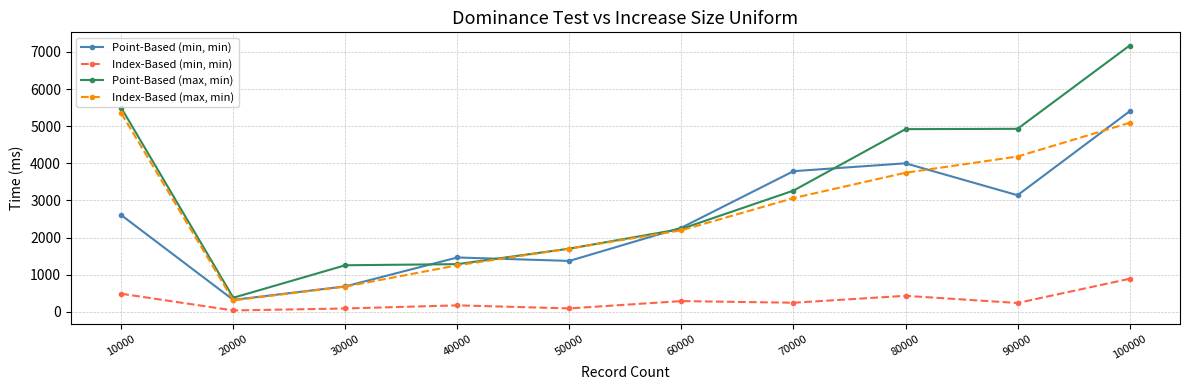

Between 10000 and 30000, which series saw the biggest shift?

Index-Based (max, min)